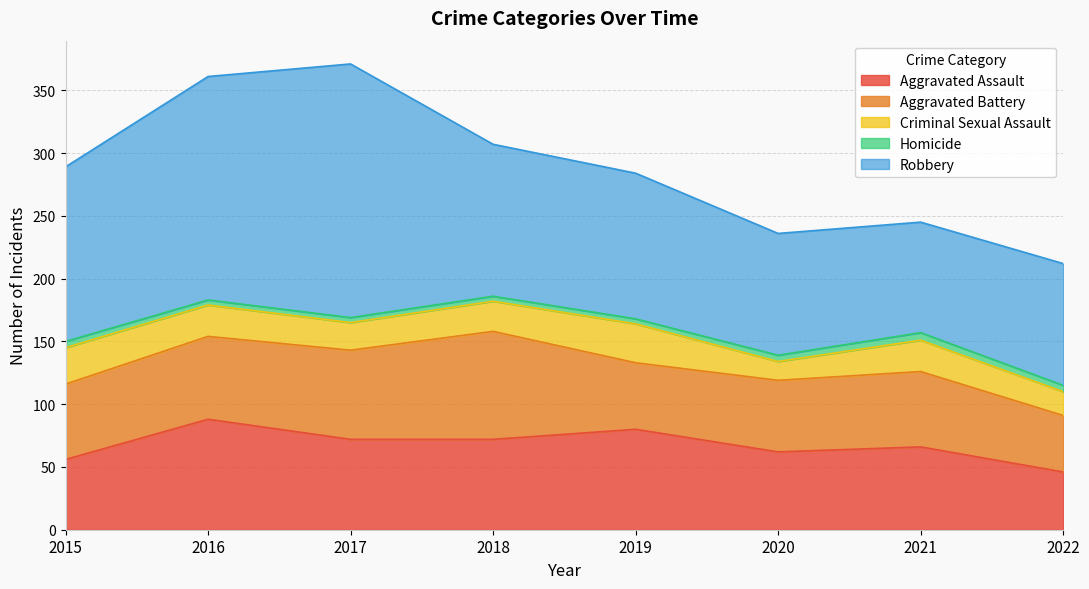

How many series are shown in this chart?

5